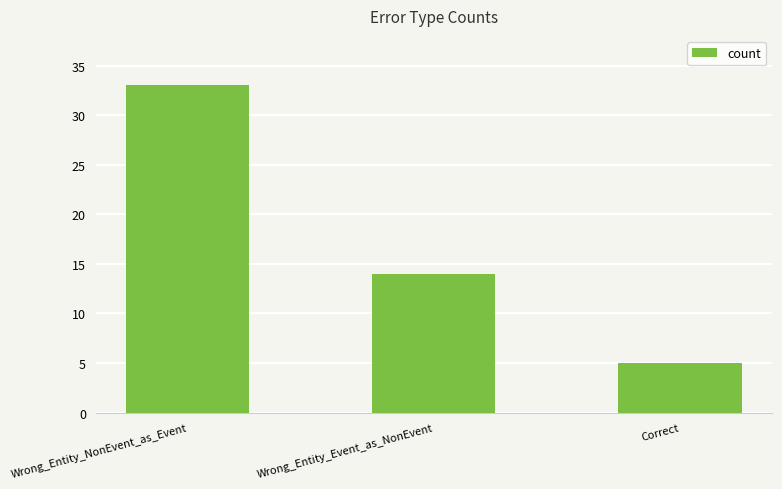

Reading left to right, transcribe all the data shown in this chart.

33	14	5